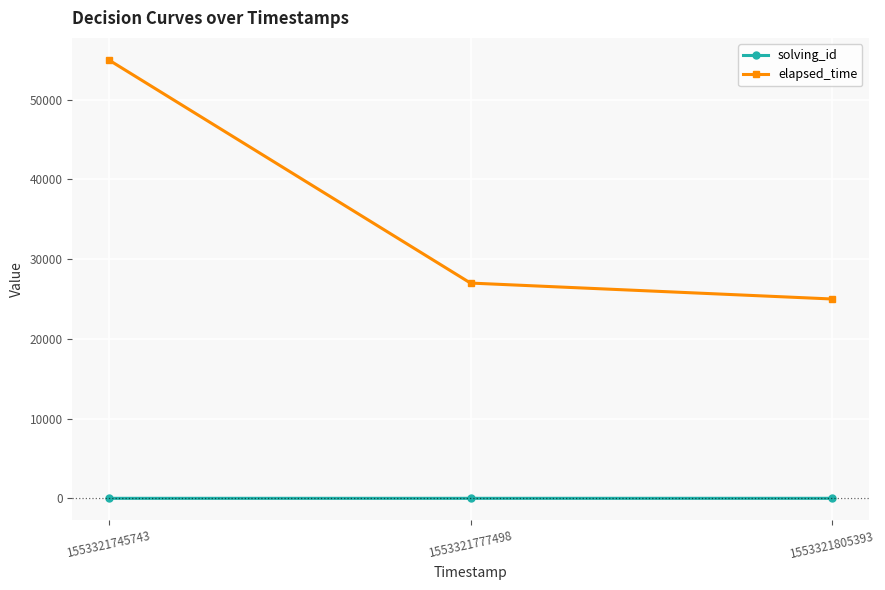

Which category has the lowest value in the elapsed_time series?

1553321805393